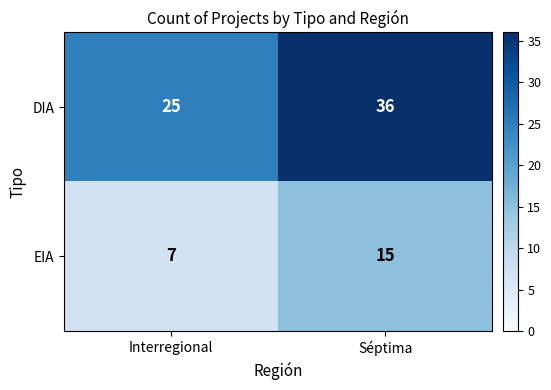

What is the average value of the EIA series?

11